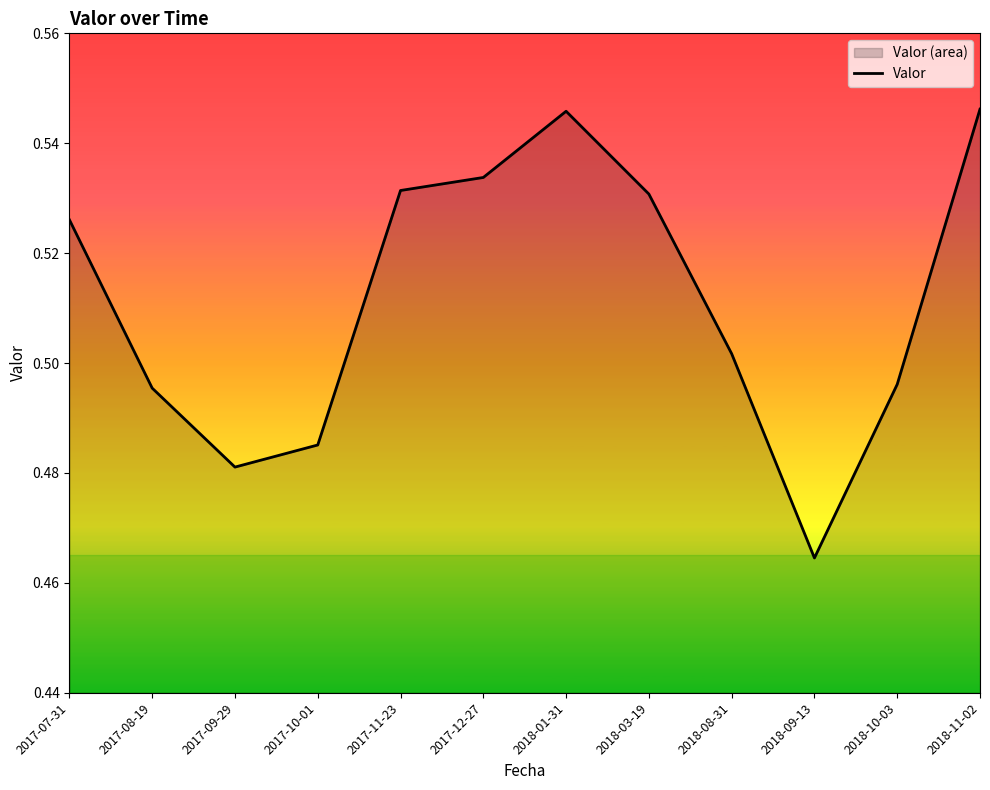

What is the difference between the maximum and second lowest values?

0.1